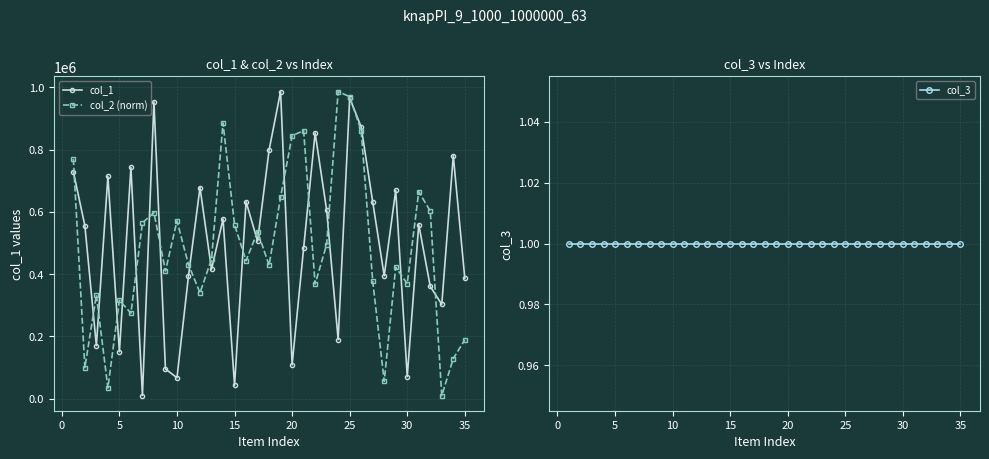

True or false: col_1 has more than 1 points higher than both neighbors.

True